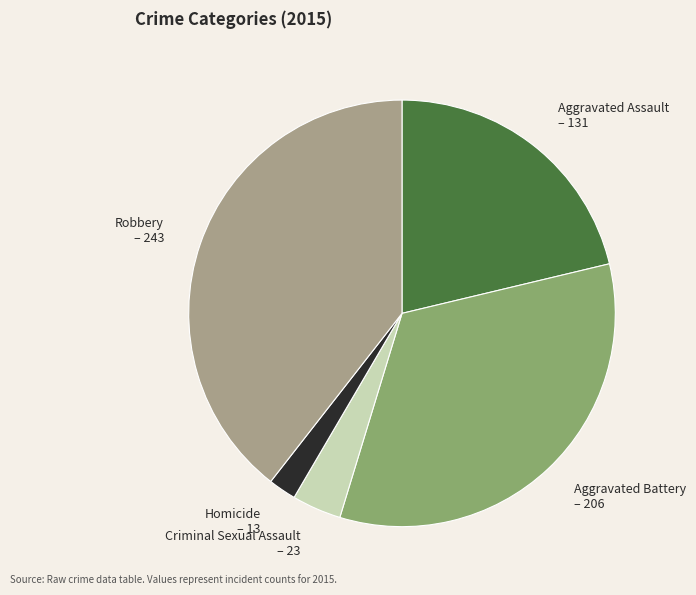

True or false: Homicide – 13 accounts for 2% of the total.

True